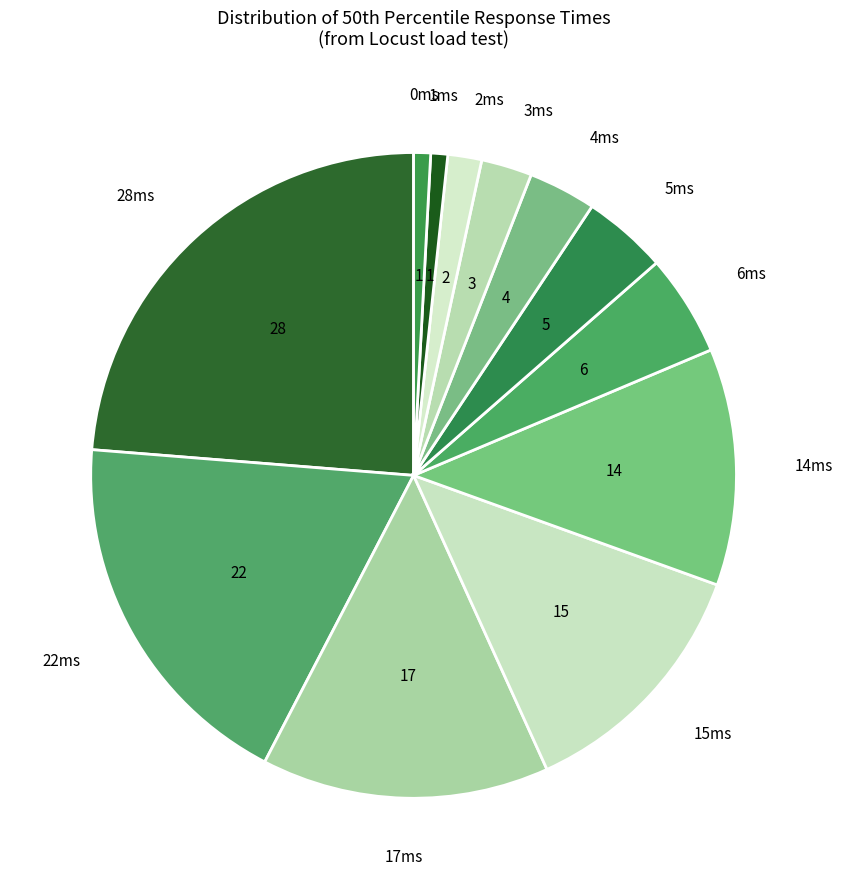

What is the ratio of the value at 22ms to the value at 28ms?

0.8